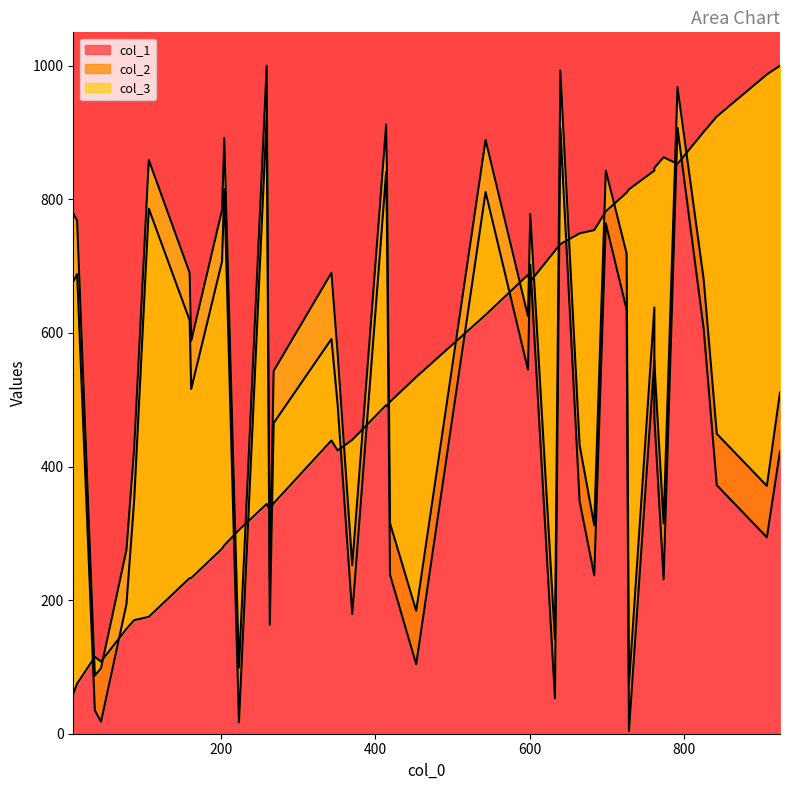

List the labels in order of col_3 value, smallest first.

35, 36, 5, 4, 15, 7, 0, 20, 13, 2, 19, 26, 32, 25, 38, 31, 30, 6, 22, 16, 11, 9, 24, 29, 18, 28, 39, 34, 17, 37, 27, 1, 33, 12, 14, 3, 21, 10, 8, 23